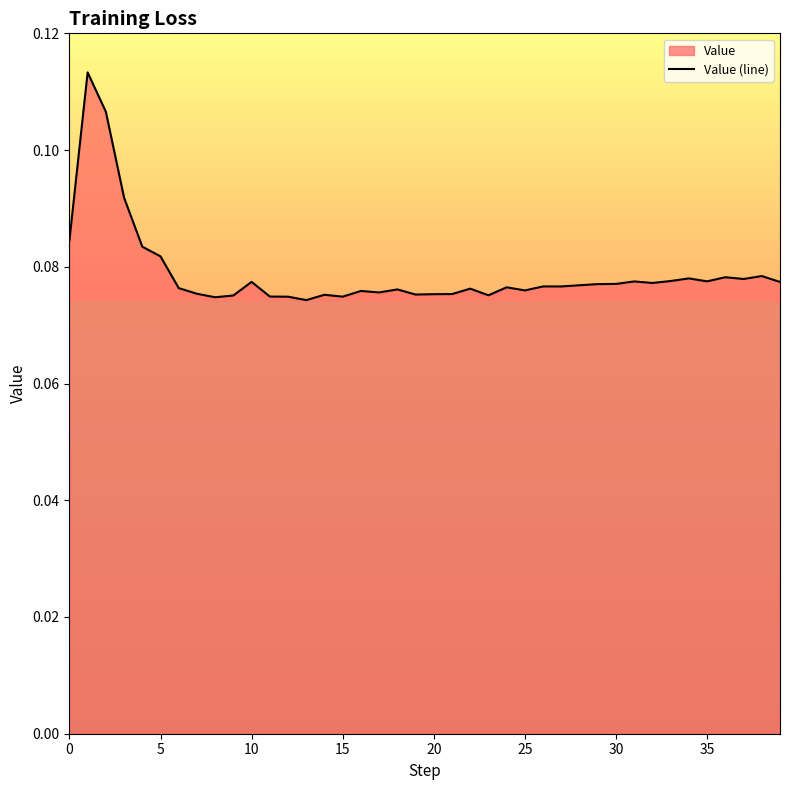

At which category does the data reach its first local peak?

1